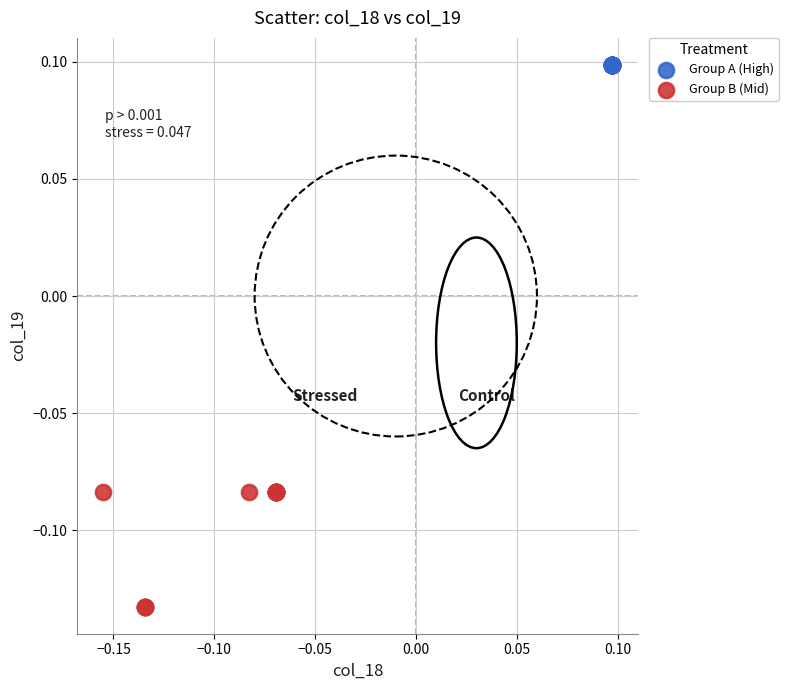

Which series has the largest Y range (max minus min)?

Group B (Mid)